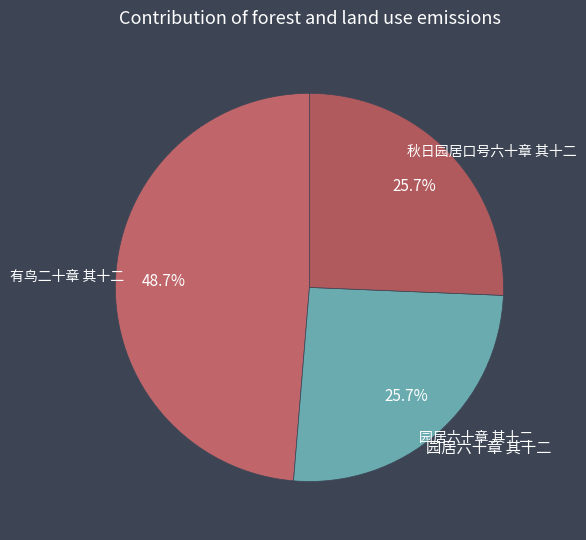

To the nearest percent, what is the difference between the largest and smallest slice percentages?

23%